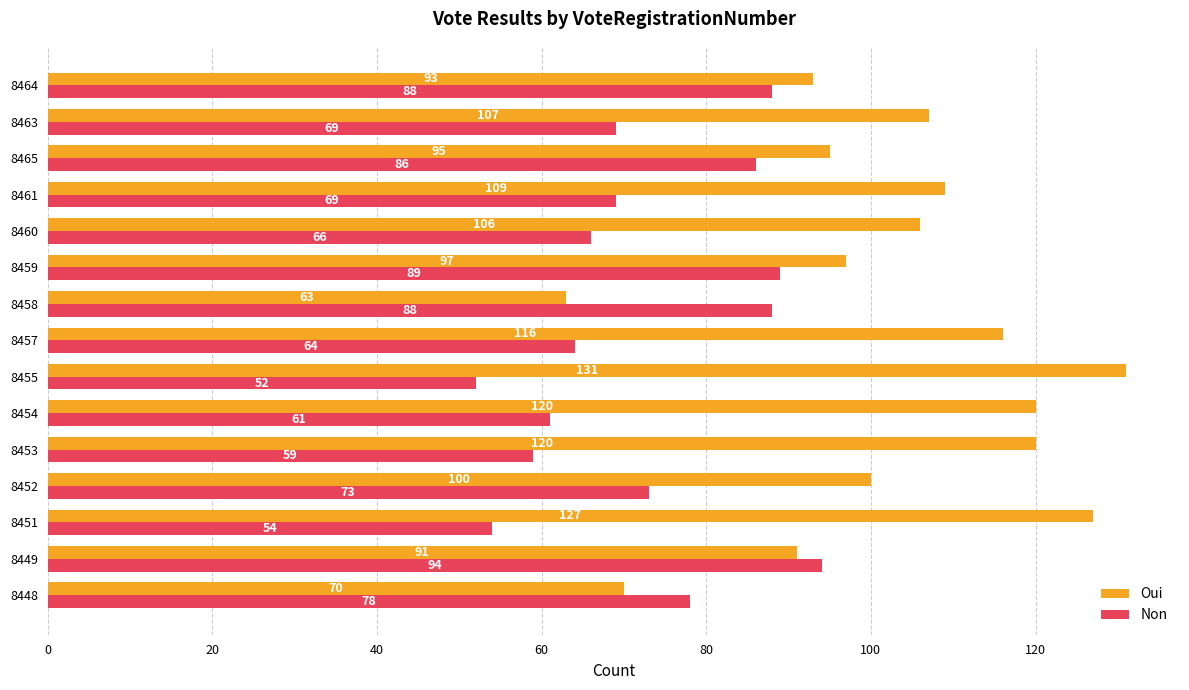

Which series has the widest spread of values?

Oui